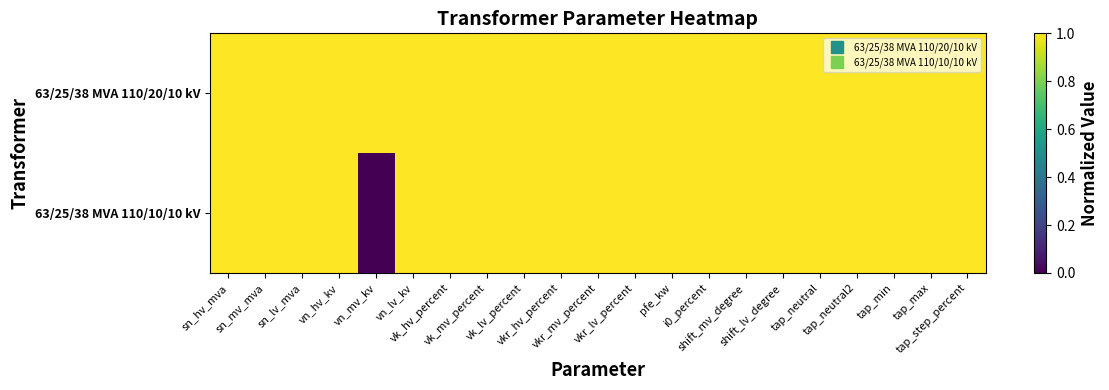

At how many categories does at least one series exceed 0?

21